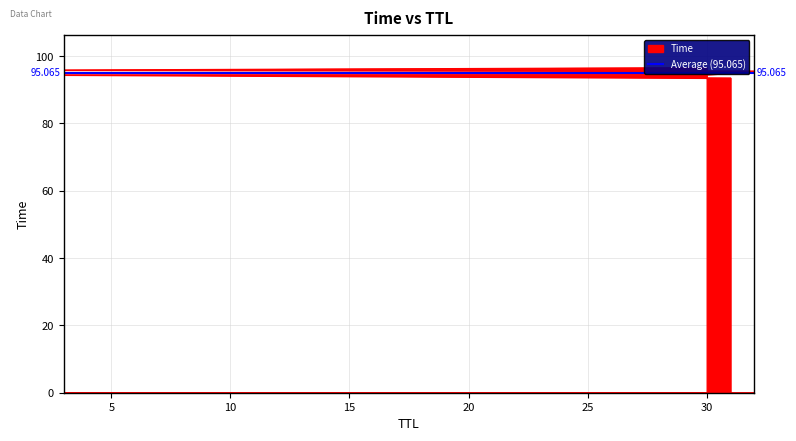

Is it true that the value at 3 is 95.9?

True